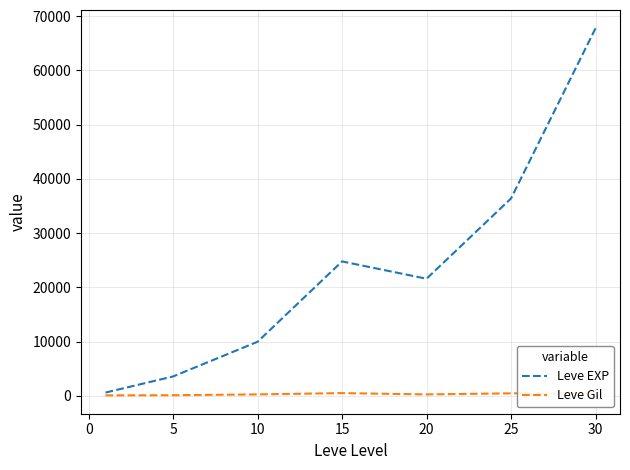

Rank the series by their maximum value, from lowest to highest.

Leve Gil, Leve EXP